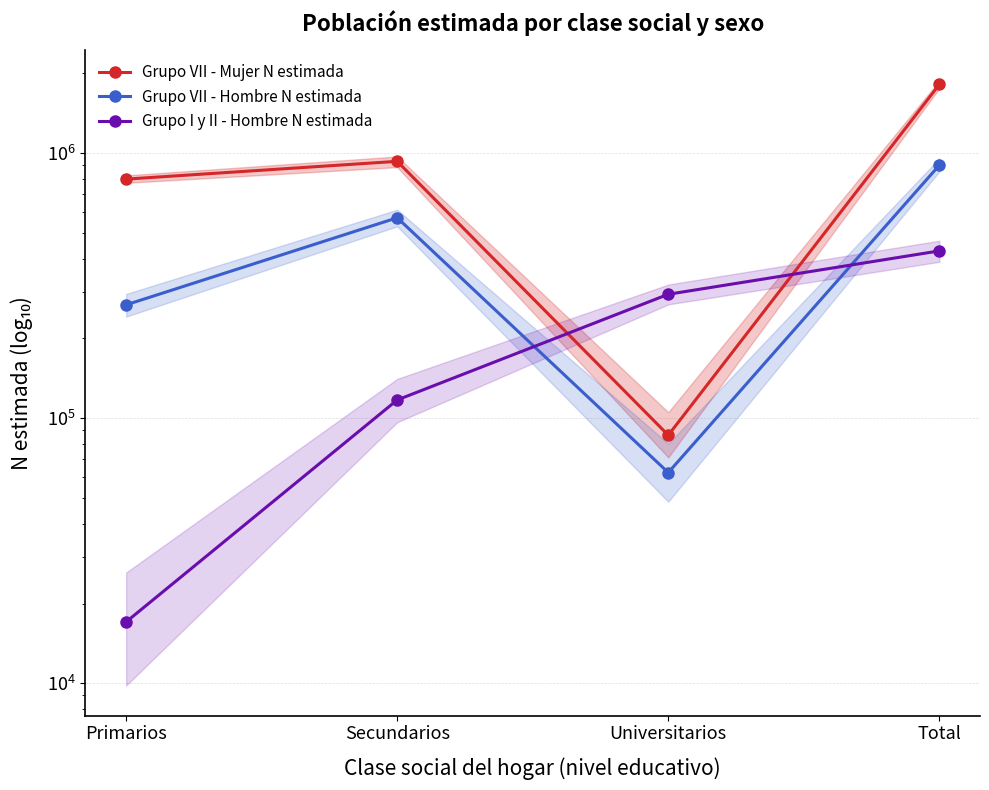

Which series ends up on top after the final intersection of Grupo I y II - Hombre N estimada and Grupo VII - Mujer N estimada?

Grupo VII - Mujer N estimada